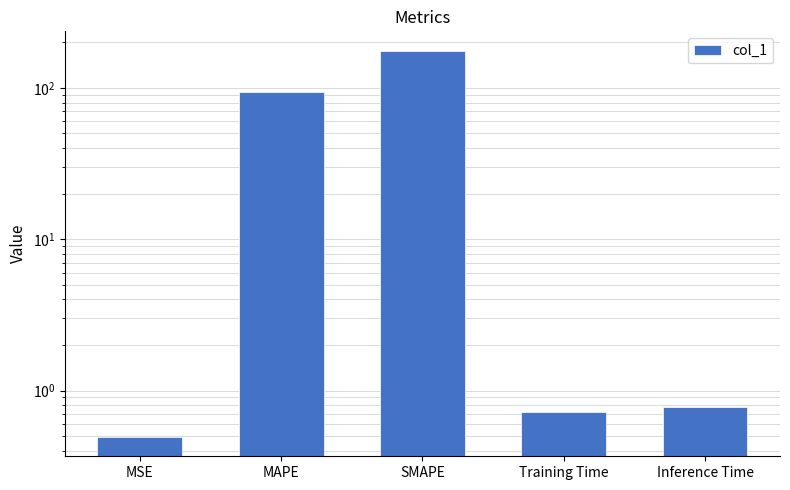

What is the change in value from MSE to MAPE?

+93.2